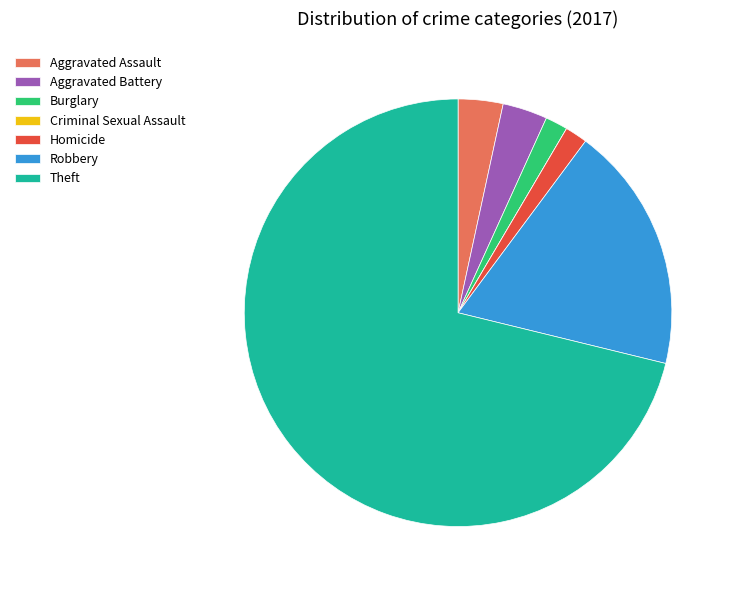

Which category has the biggest portion of the pie?

Theft